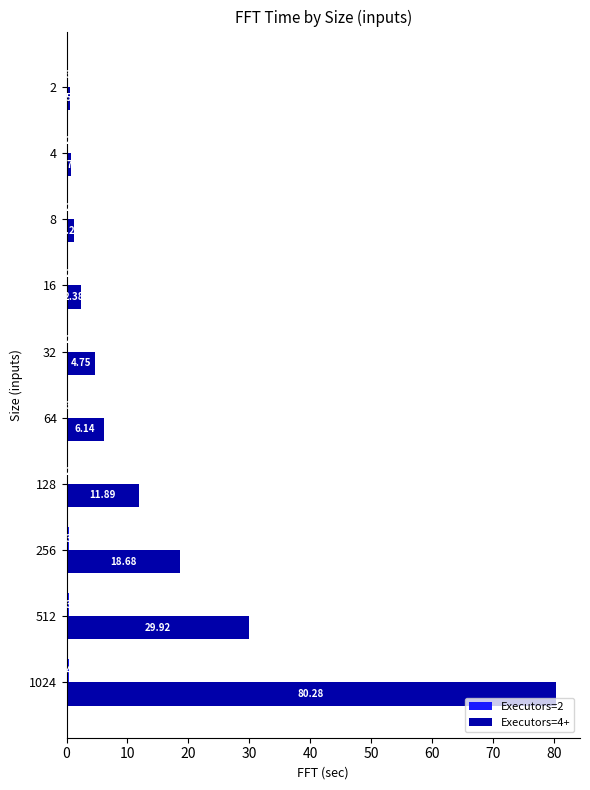

What is the total value across all series at 64?

6.4